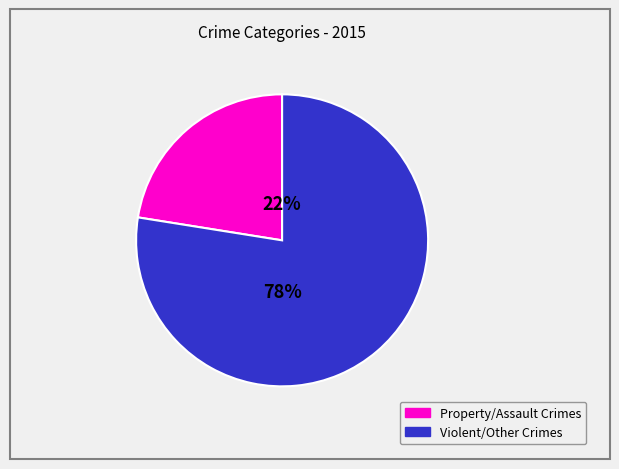

Does any single category account for the majority?

Yes